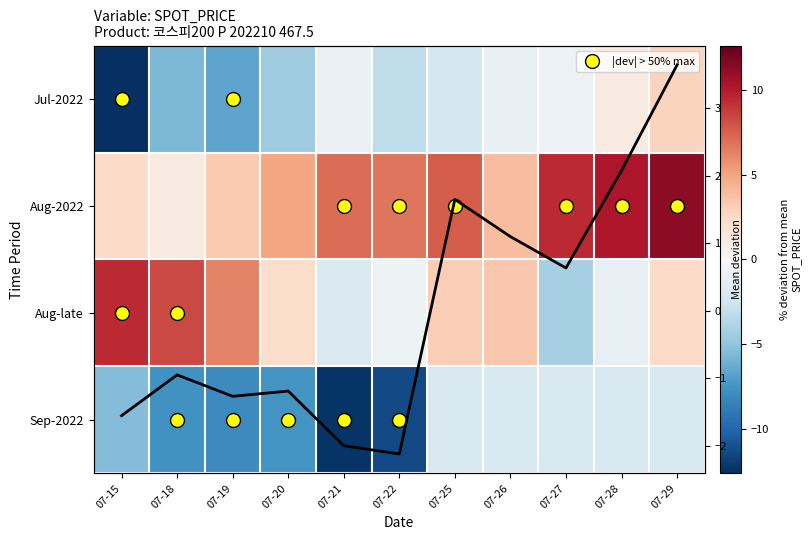

List the series in order of their peak value, lowest first.

Sep-2022, Jul-2022, Column mean deviation, Aug-late, Aug-2022